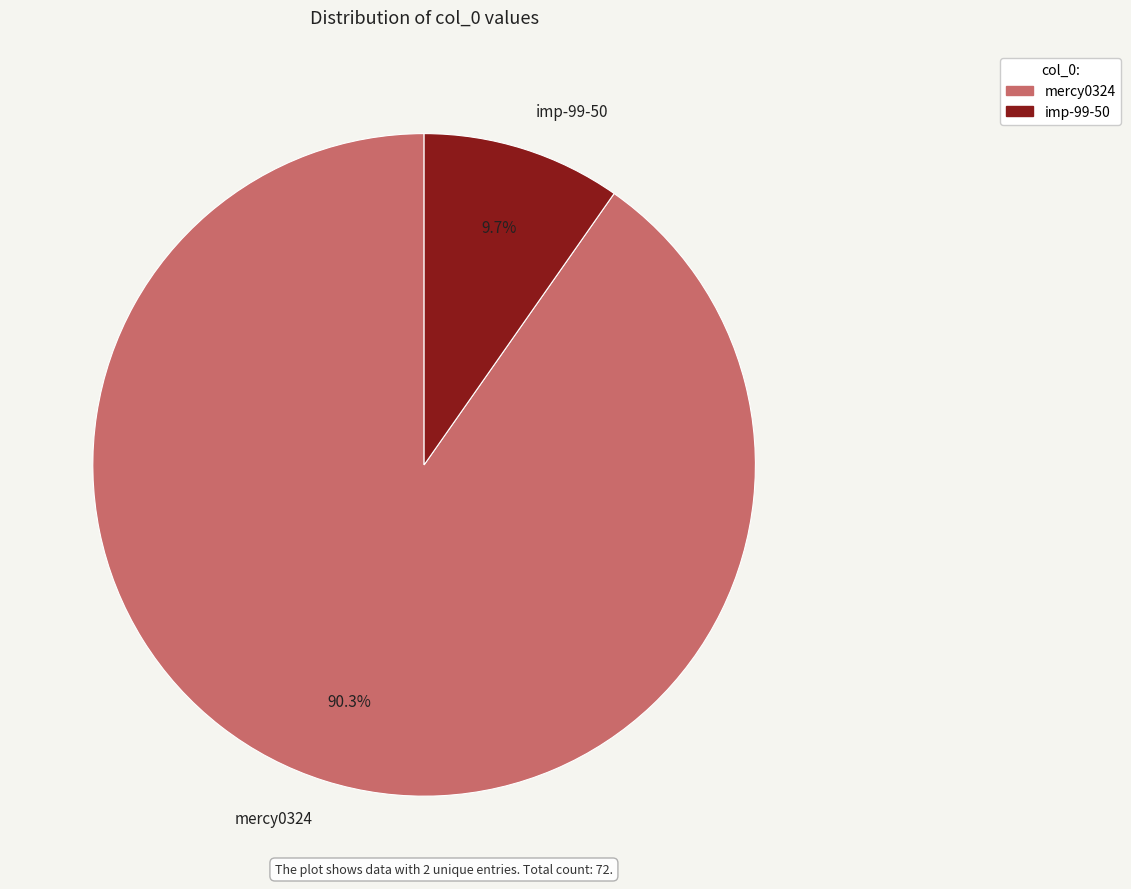

Between mercy0324 and imp-99-50, which is larger?

mercy0324